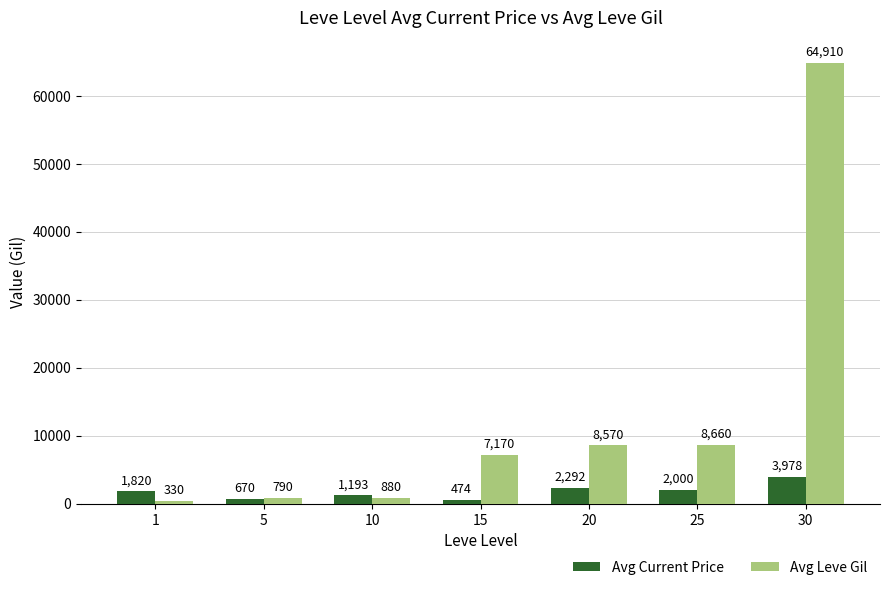

Which series has the largest range (max minus min)?

Avg Leve Gil